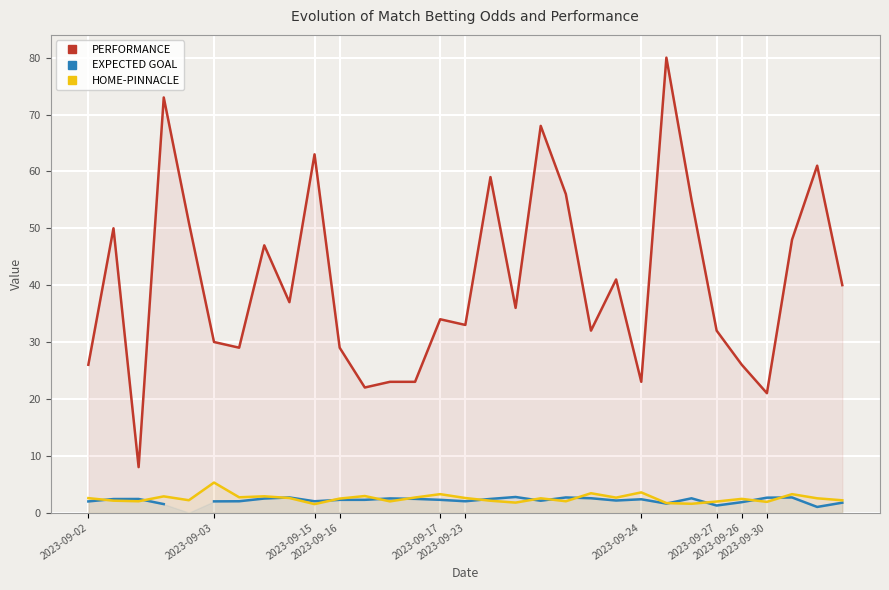

What is the average value of the HOME-PINNACLE series?

2.5